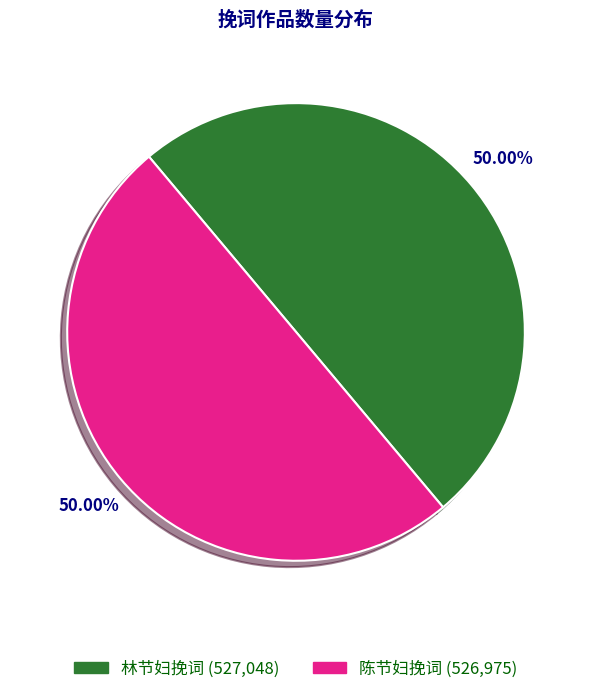

Is it true that 林节妇挽词 is 50% of the pie?

True